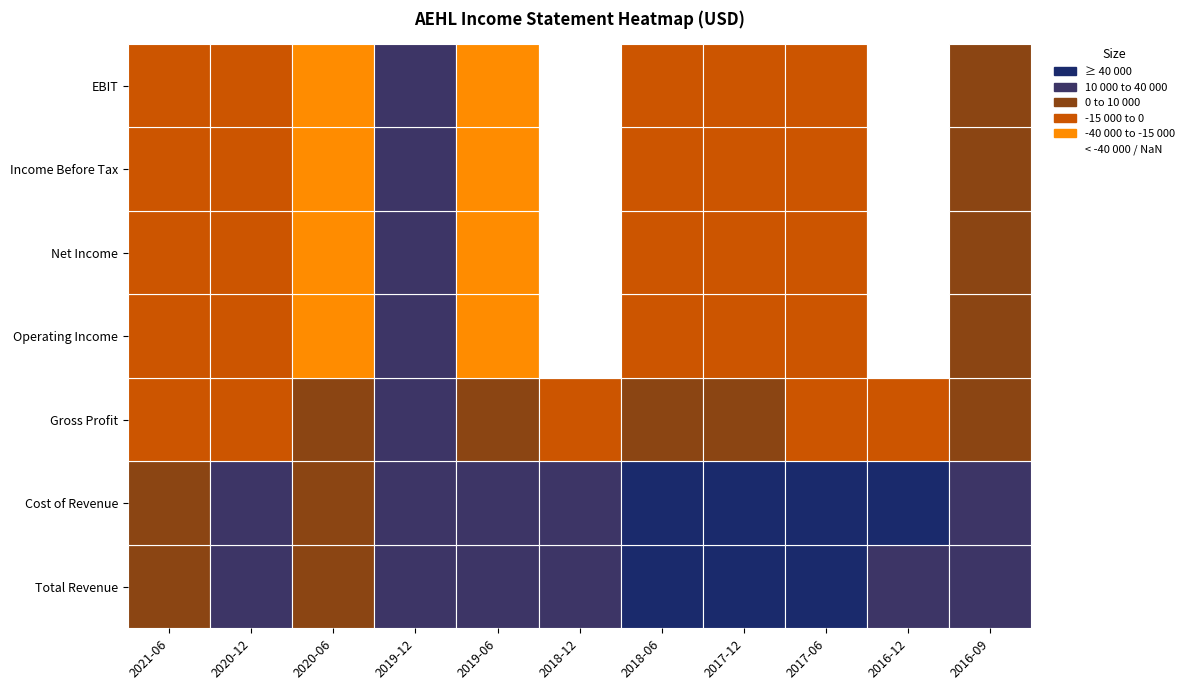

The Gross Profit series shows -1773 at 2018-12. True or false?

False